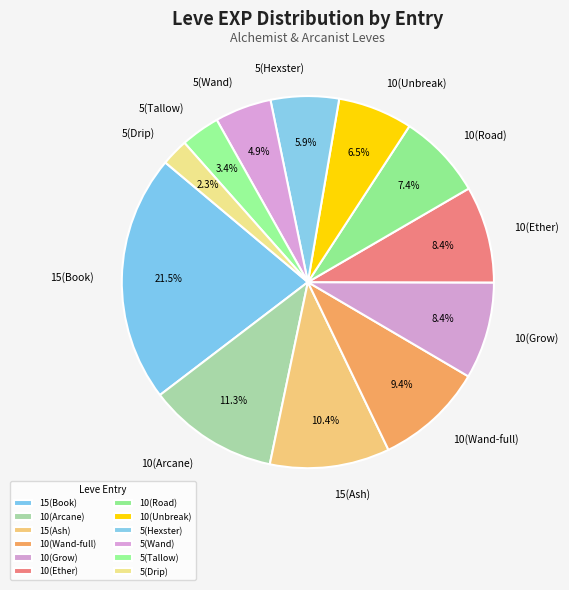

What is the ratio of the value at 10(Ether) to the value at 15(Book)?

0.4